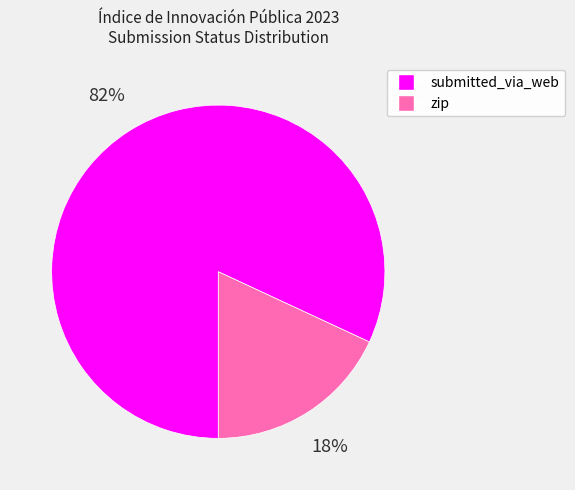

Do zip and submitted_via_web together represent more than half of the pie?

Yes